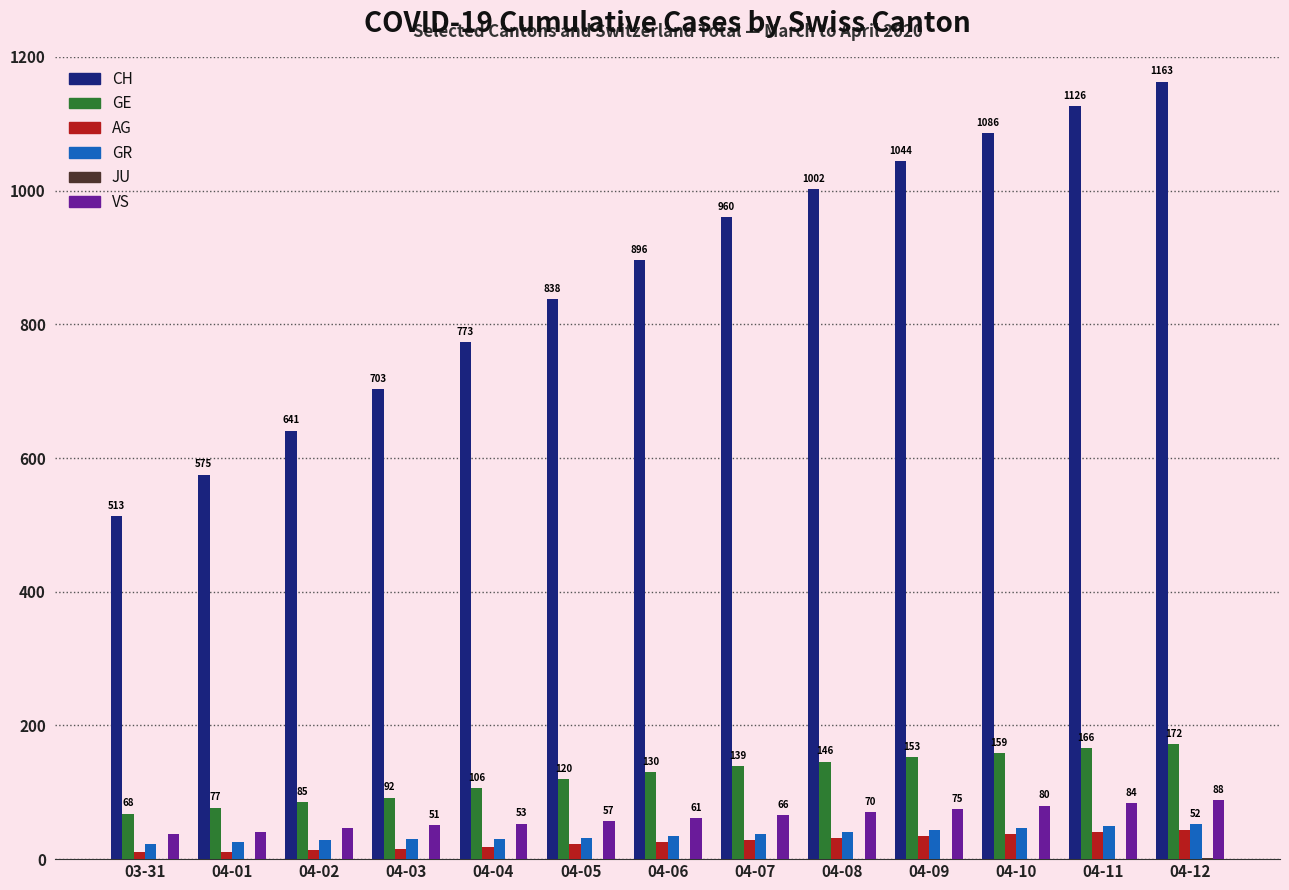

How many groups of bars are there?

13